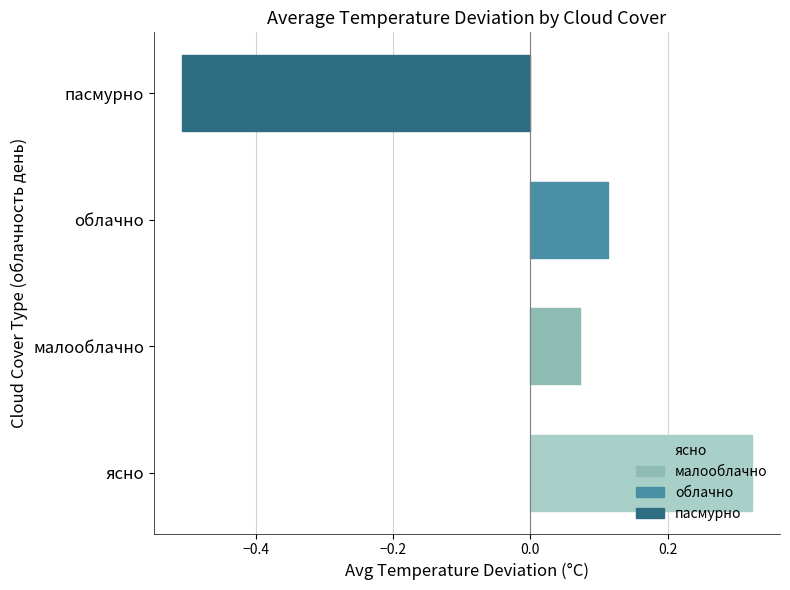

The value at ясно is 0.5. True or false?

False